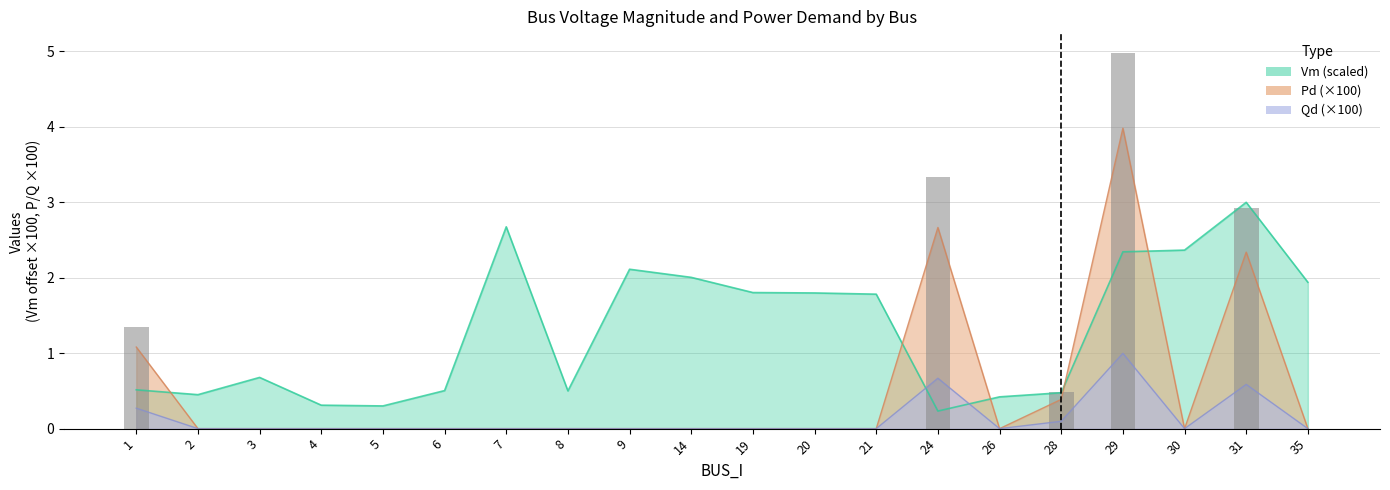

What are all the series names shown in the legend?

Vm, Pd, Qd